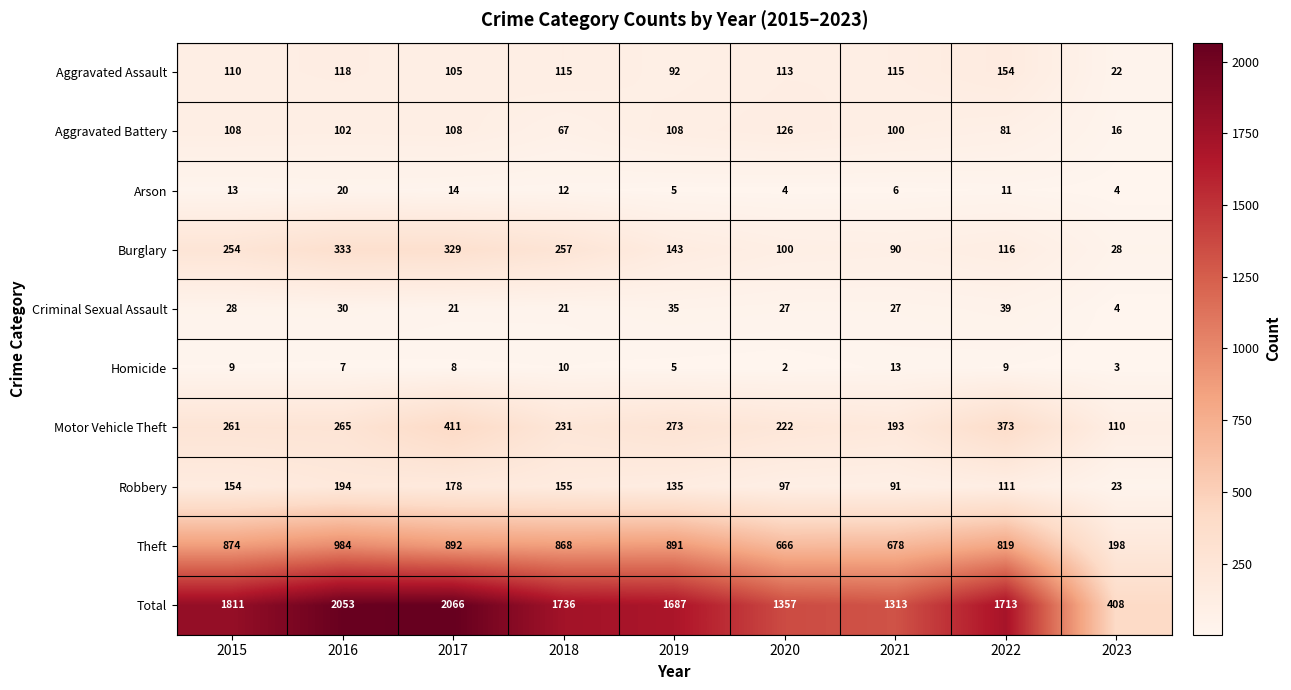

What is the spread (max minus min) of values at 2017?

2058